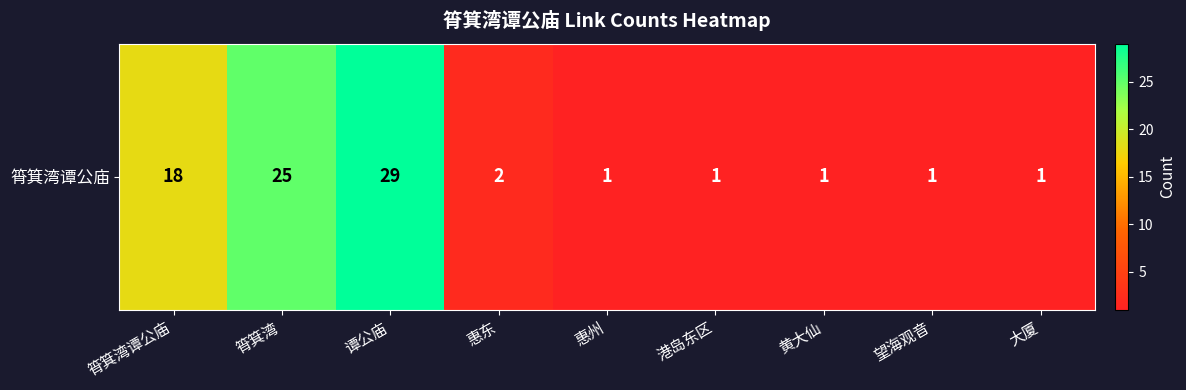

Reading left to right, transcribe all the data shown in this chart.

筲箕湾谭公庙=18	筲箕湾=25	谭公庙=29	惠东=2	惠州=1	港岛东区=1	黄大仙=1	望海观音=1	大厦=1